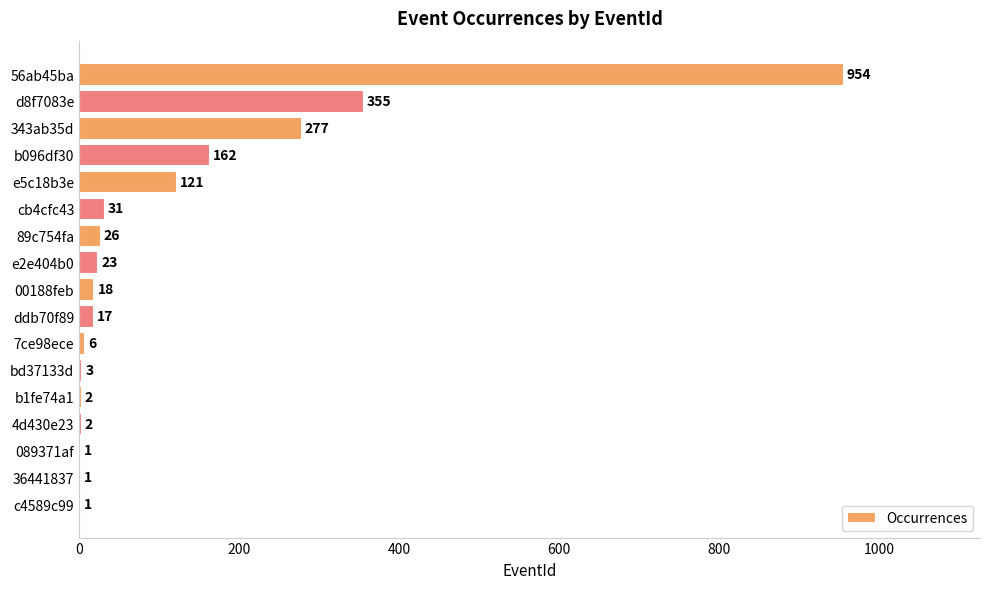

The value at b1fe74a1 is 2. True or false?

True